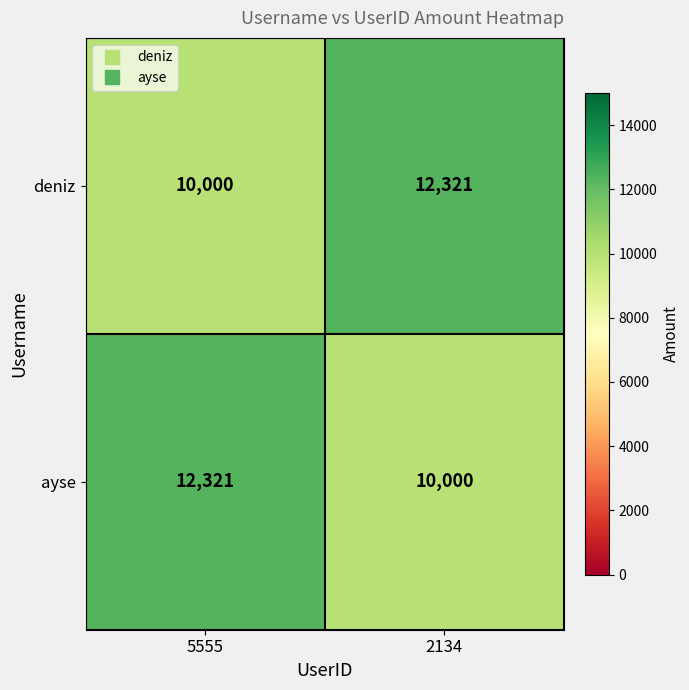

List the labels in order of ayse value, smallest first.

2134, 5555